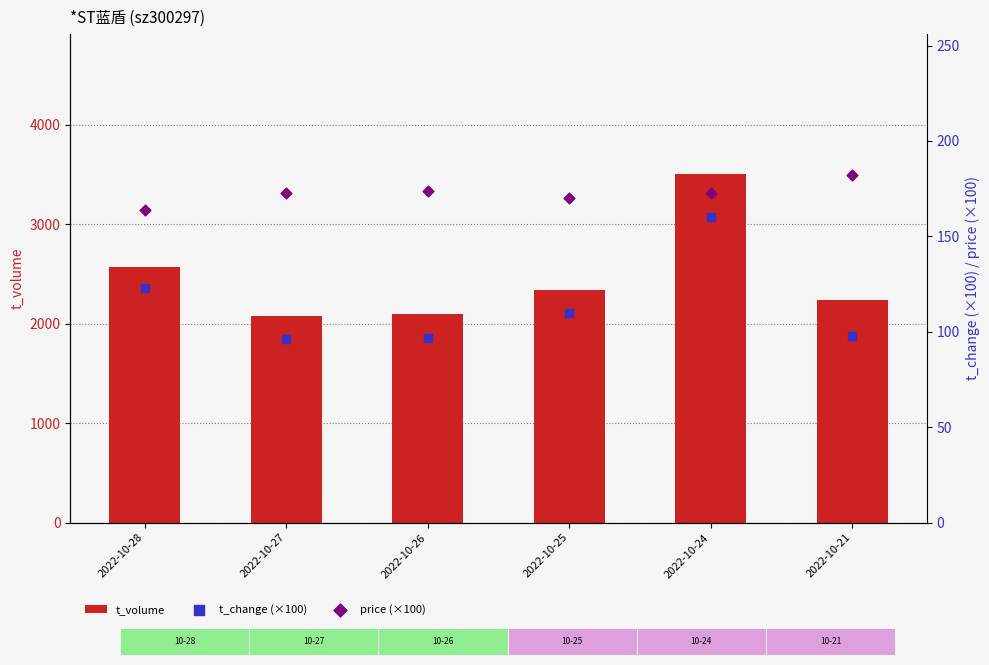

Which series reaches the minimum Y coordinate?

t_change (×100)